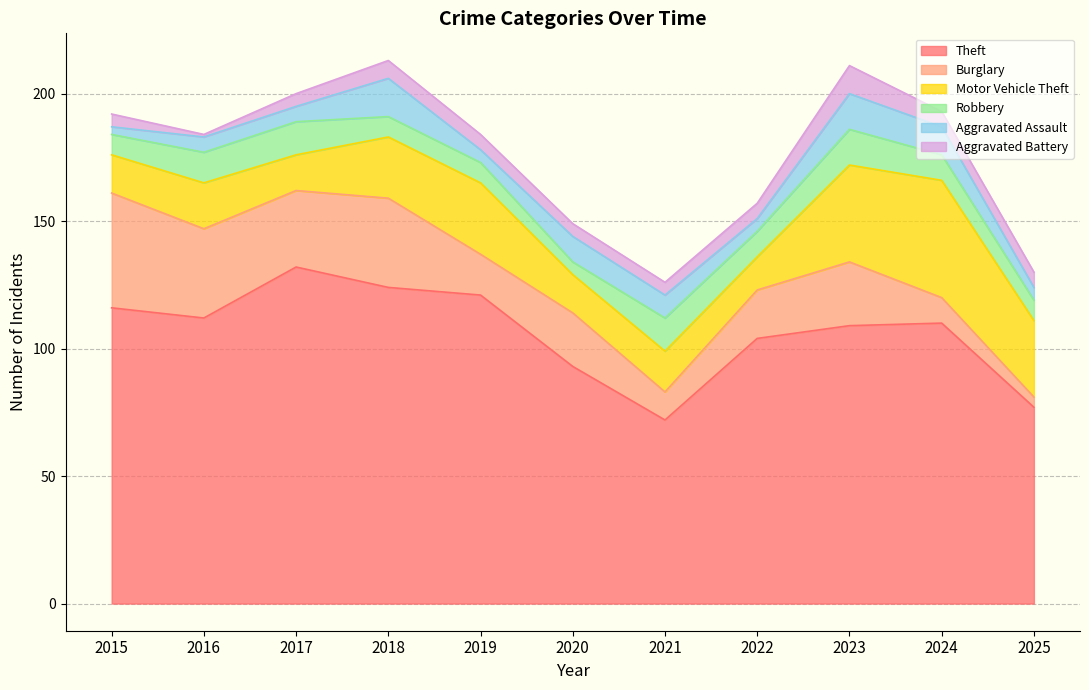

Is it true that Theft equals 29 at 2023?

False